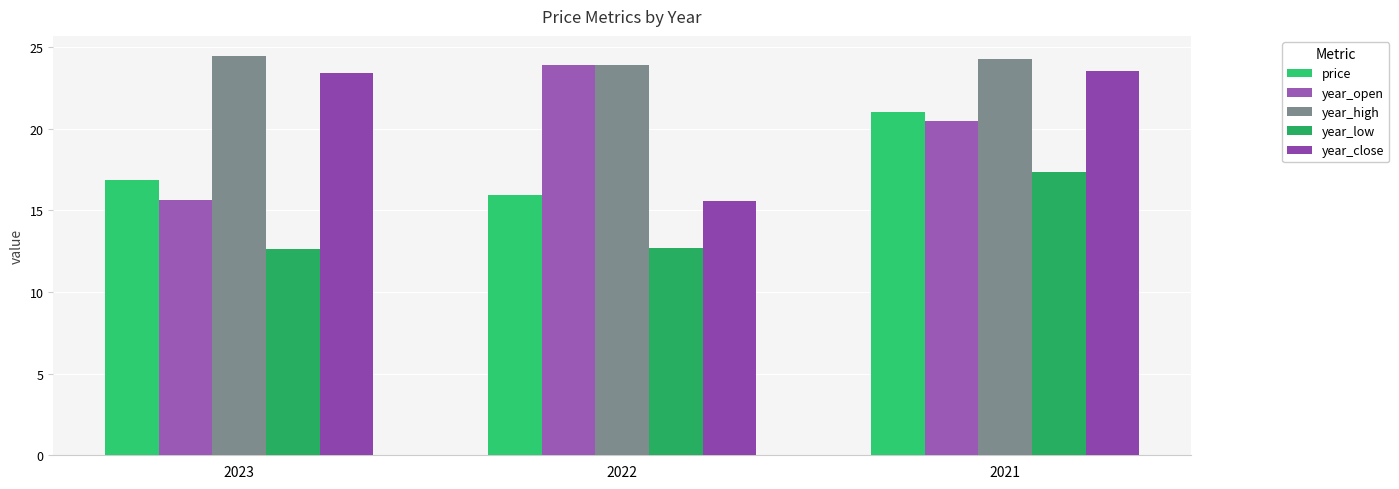

Which series has the largest total across all categories?

year_high